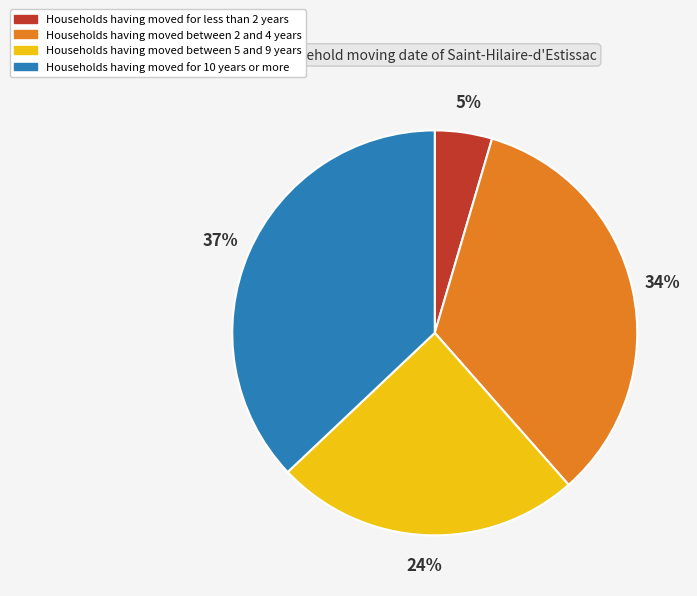

To the nearest percent, what is the difference between the largest and smallest slice percentages?

32%